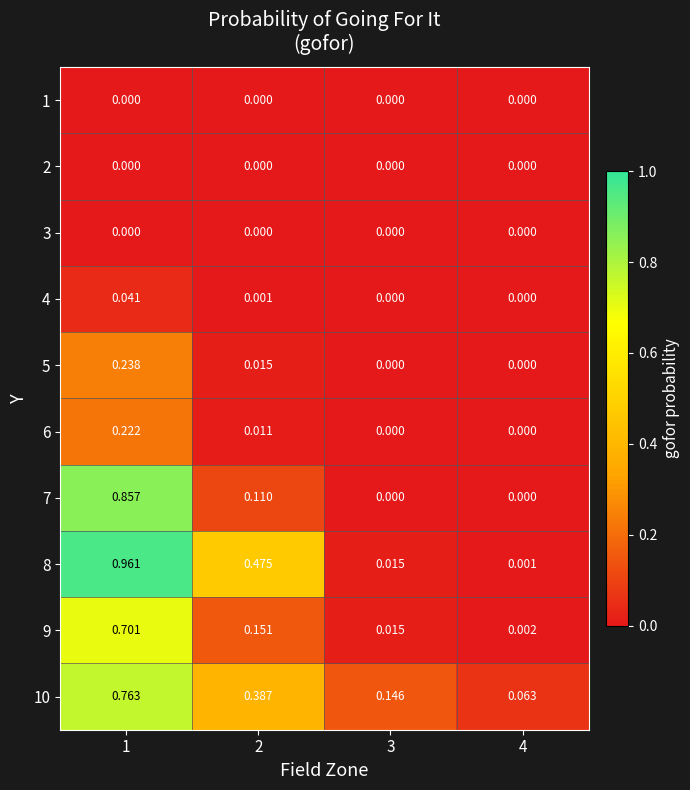

Is the value of 8 at 1 greater than the value of 7 at 3?

Yes